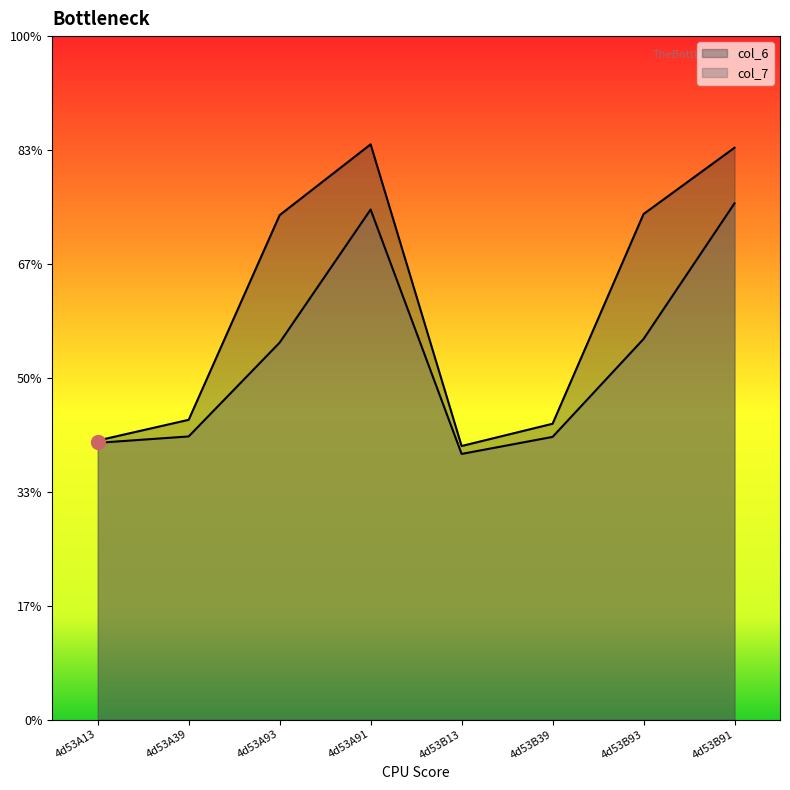

Which series contains the highest Y value?

col_6